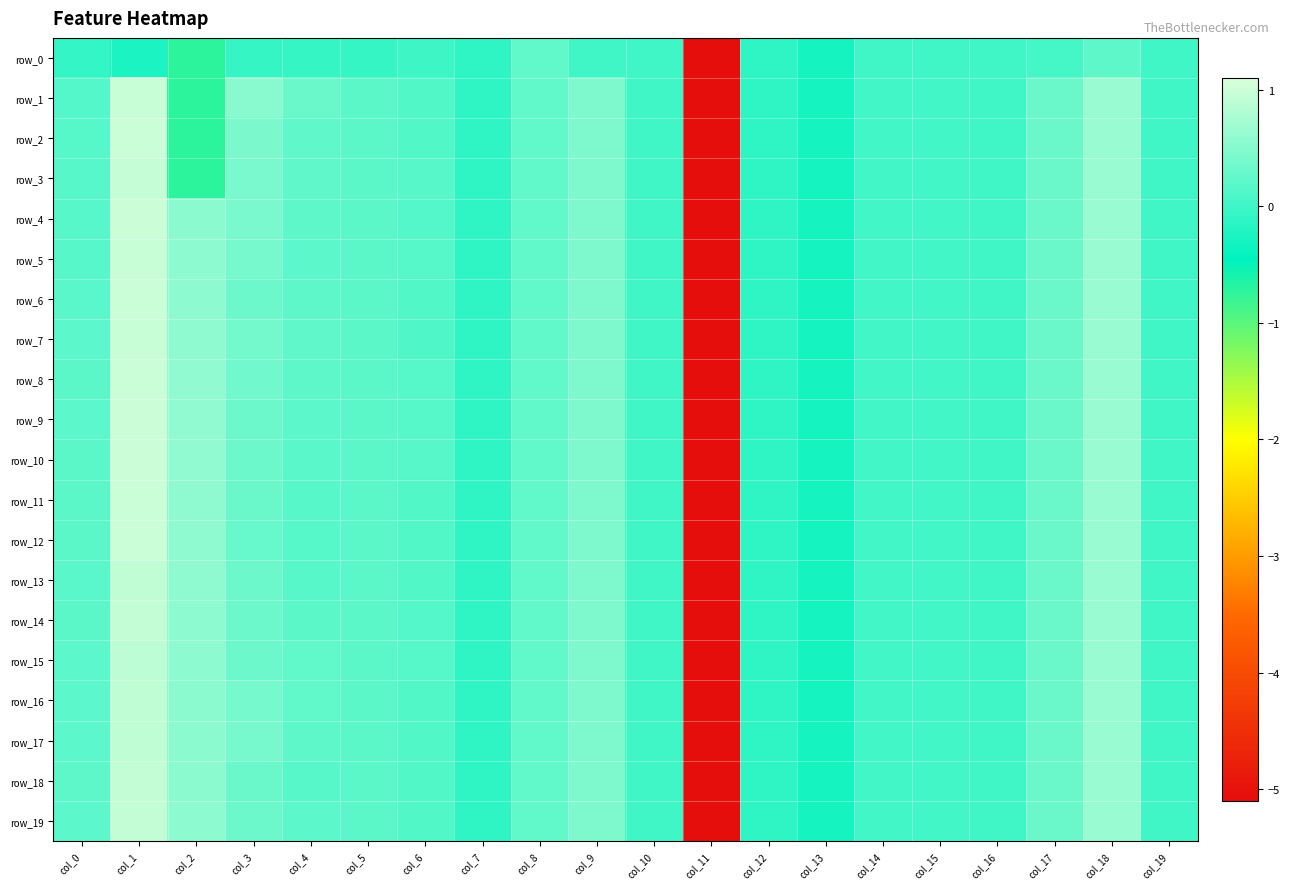

Rank the series by their maximum value, from highest to lowest.

row_4, row_9, row_10, row_6, row_8, row_11, row_12, row_2, row_5, row_7, row_1, row_3, row_14, row_18, row_19, row_13, row_16, row_17, row_15, row_0